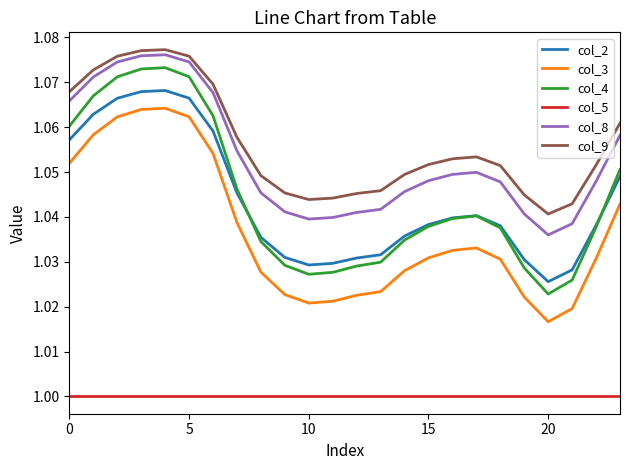

True or false: col_8 has more than 1 points higher than both neighbors.

True